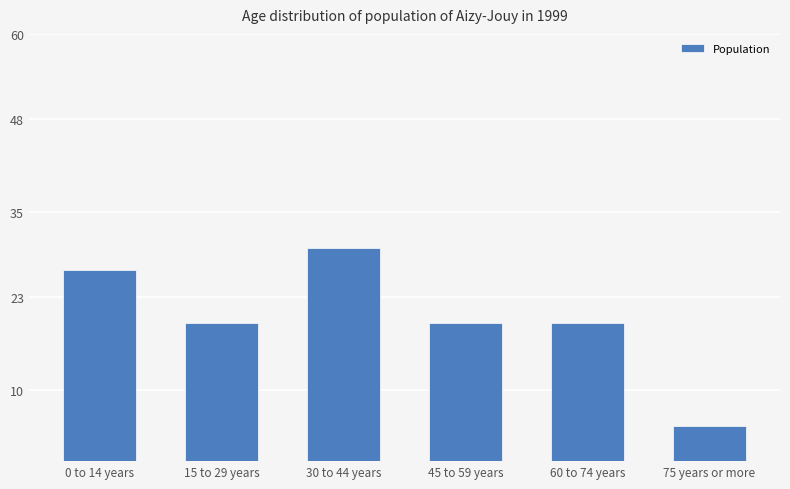

Which label corresponds to the smallest value in the chart?

75 years or more